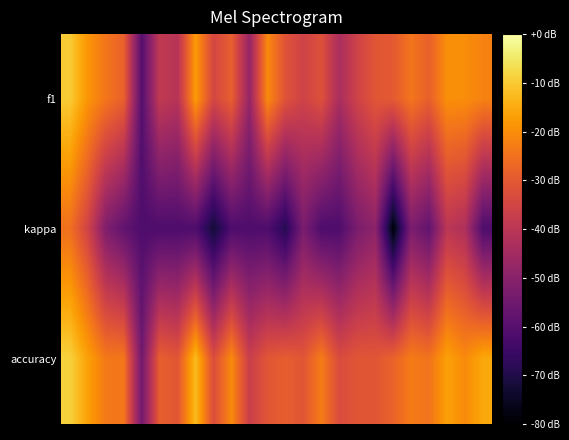

Which series has the largest range (max minus min)?

kappa